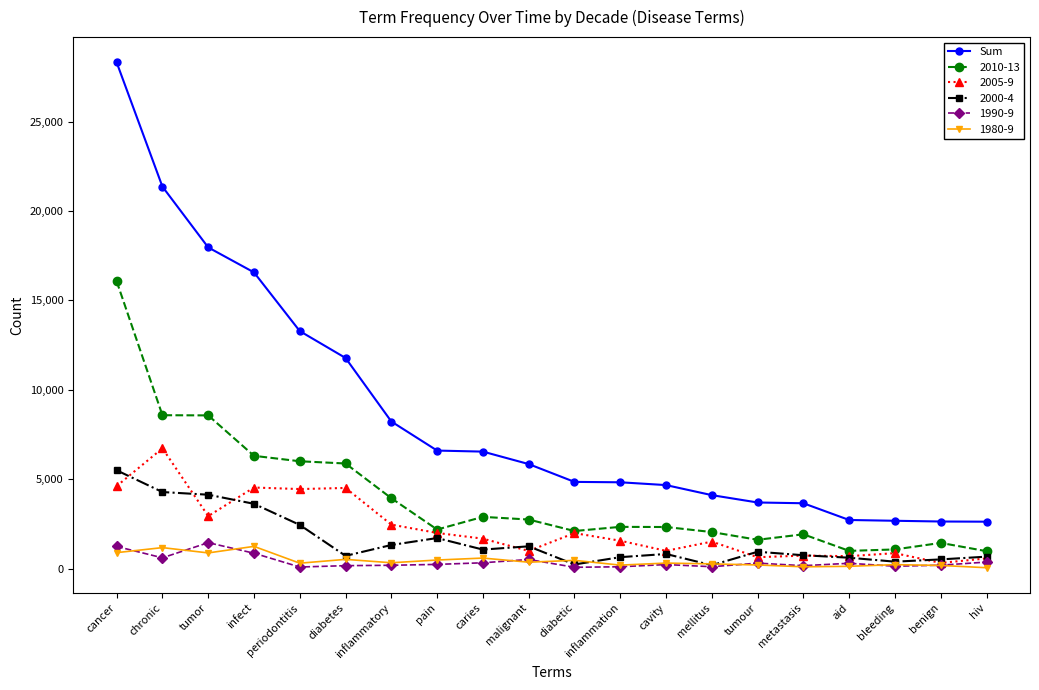

True or false: Sum and 1980-9 cross at least once.

False